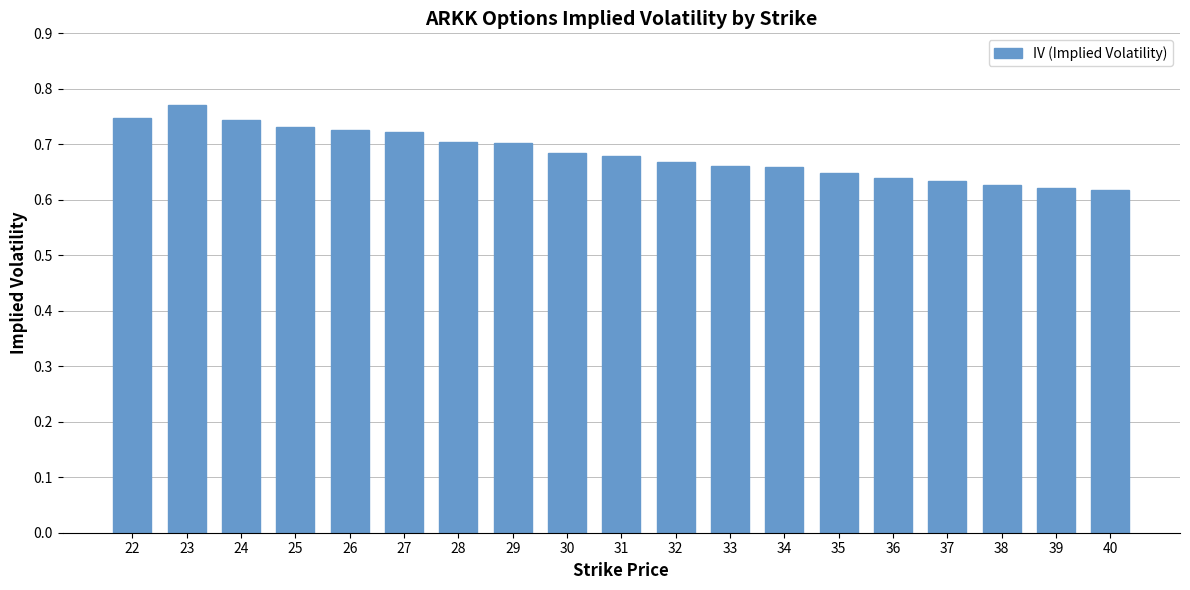

What is the sum of all values?

13.0